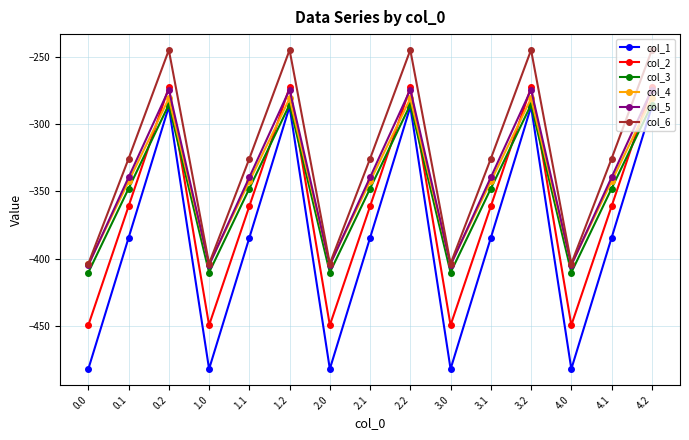

How many values in the col_1 series are below -384?

10